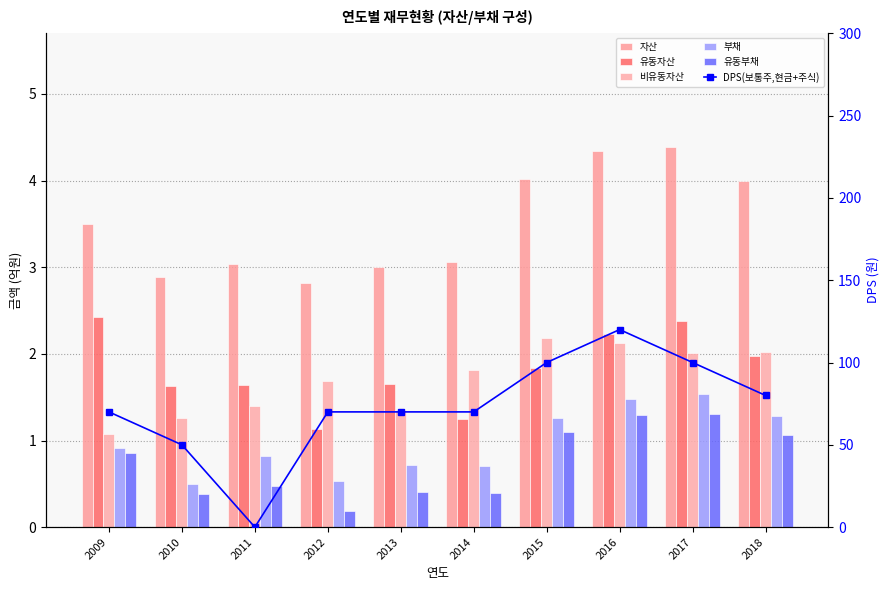

What is the average value of the 유동부채 series?

0.7